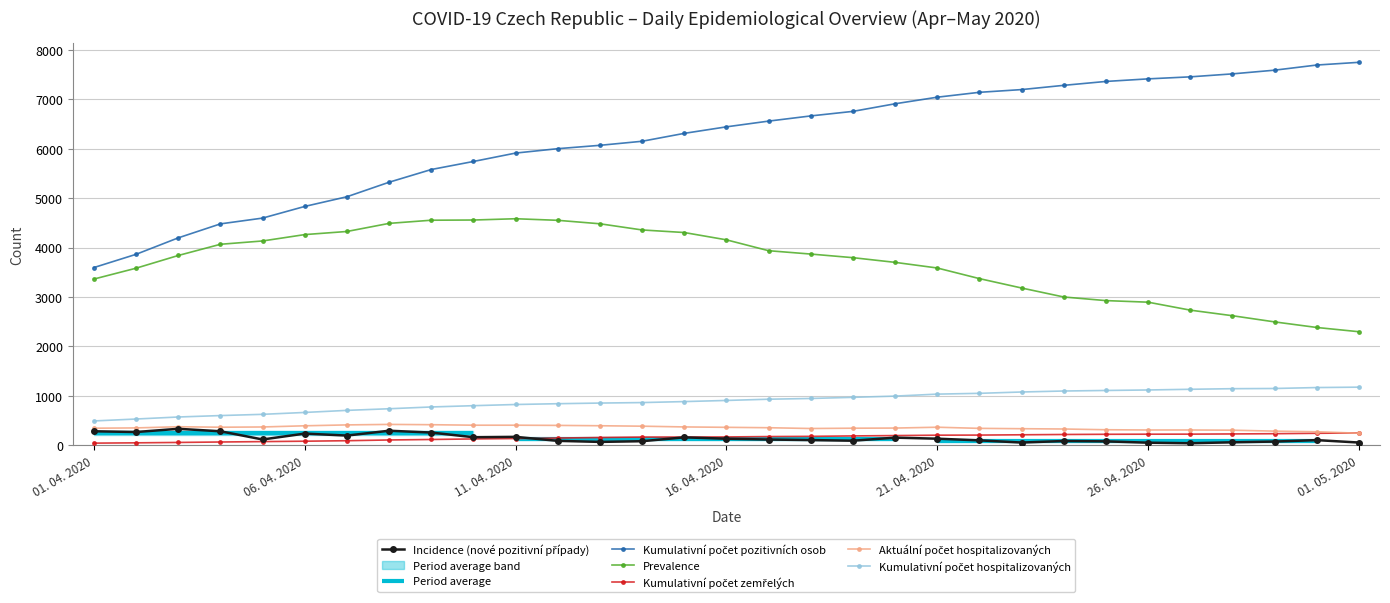

True or false: Kumulativní počet zemřelých has more than 2 interior local peaks.

False